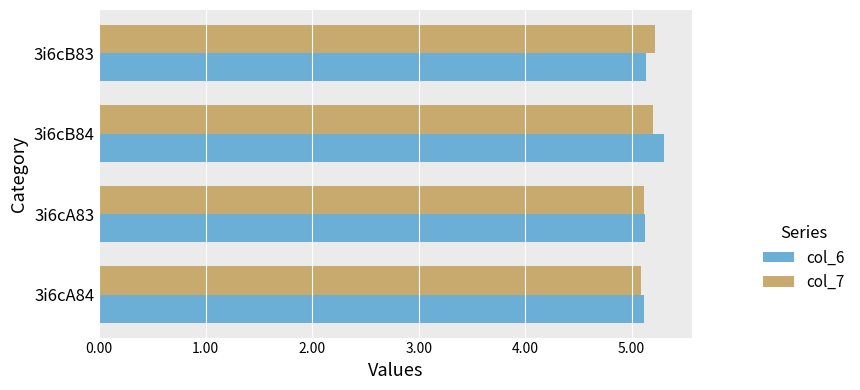

How many col_6 values are between 5 and 6?

4